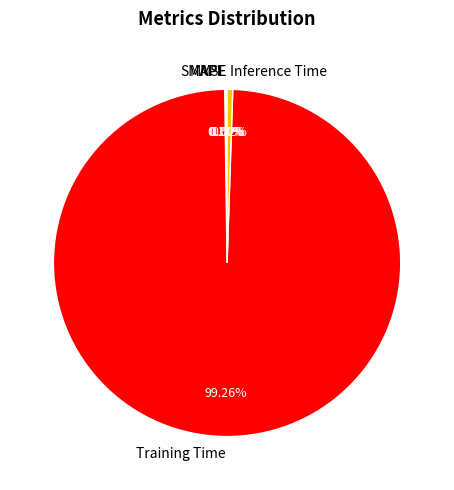

Do Inference Time and Training Time together represent more than half of the pie?

Yes